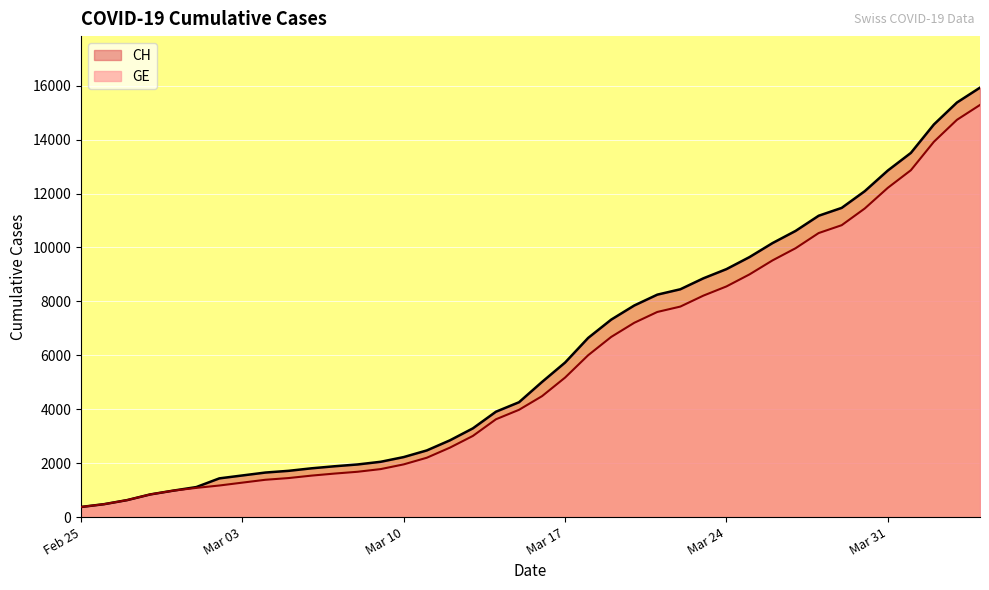

True or false: GE and CH cross at least once.

False